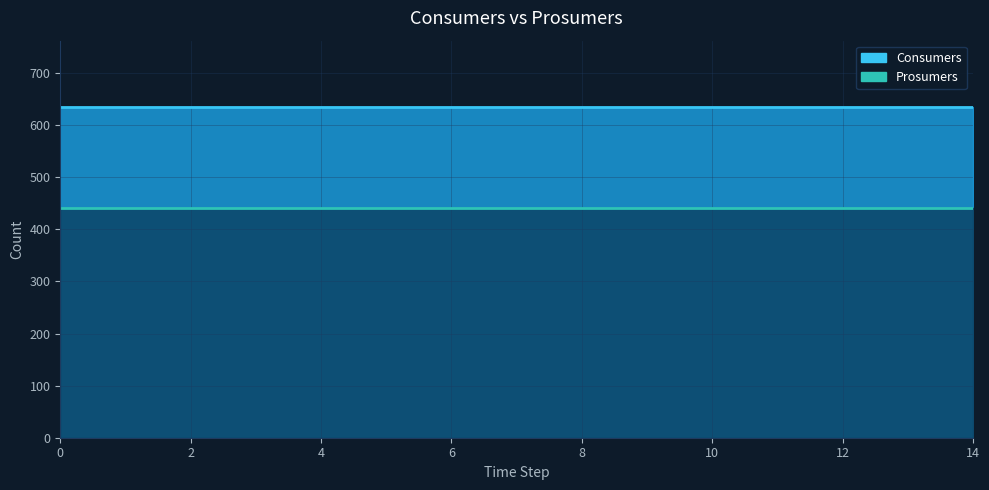

List the labels in order of Consumers value, smallest first.

0, 1, 2, 3, 4, 5, 6, 7, 8, 9, 10, 11, 12, 13, 14